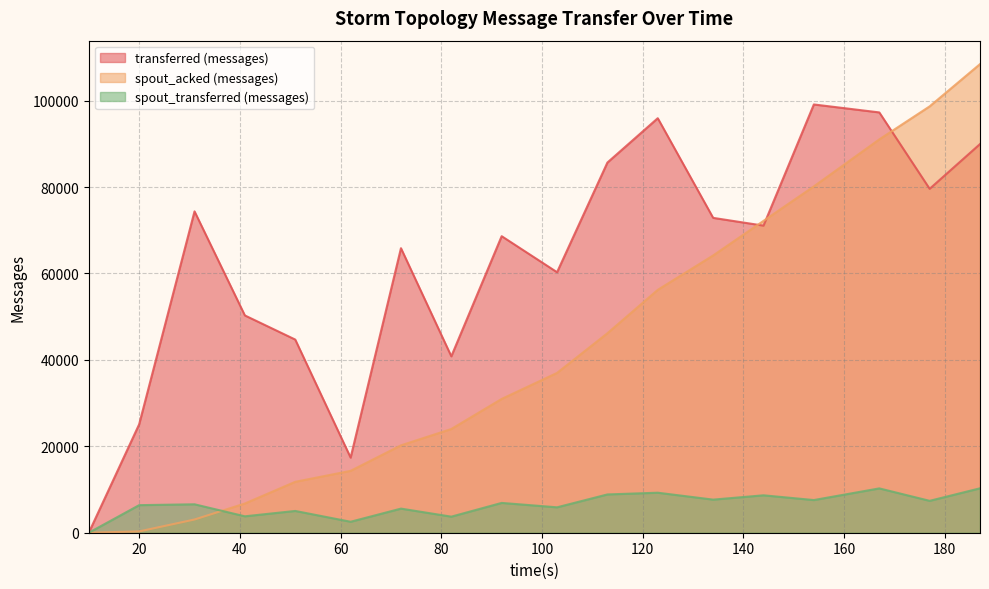

At which category does the chart reach its minimum across all series?

10